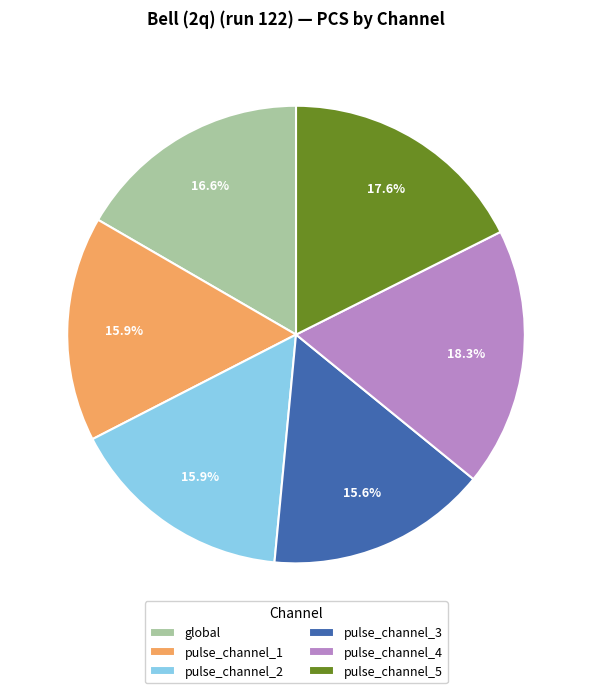

True or false: global accounts for 17% of the total.

True